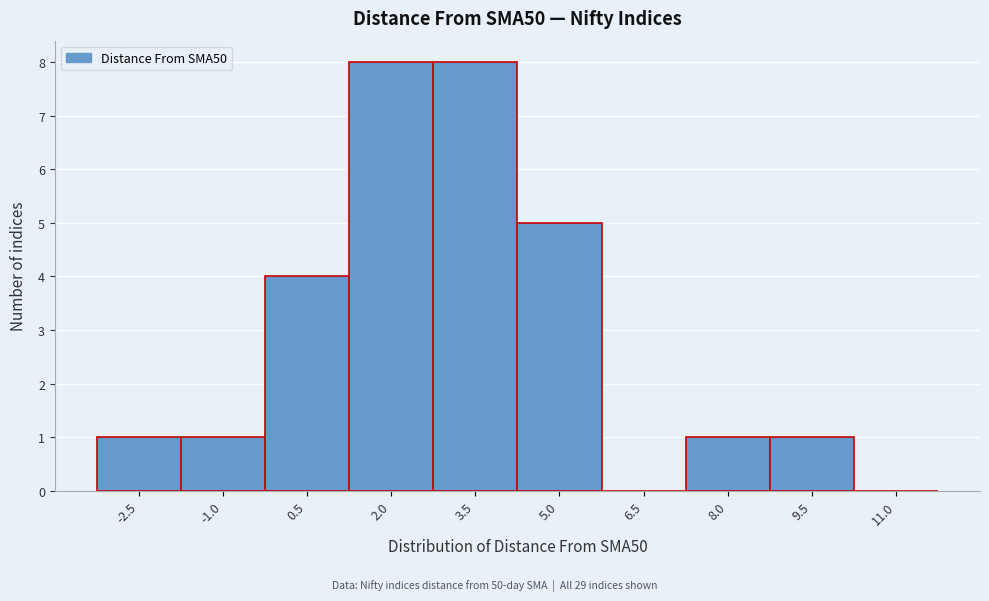

Reading left to right, transcribe all the data shown in this chart.

-2.5=1	-1.0=1	0.5=4	2.0=8	3.5=8	5.0=5	6.5=0	8.0=1	9.5=1	11.0=0